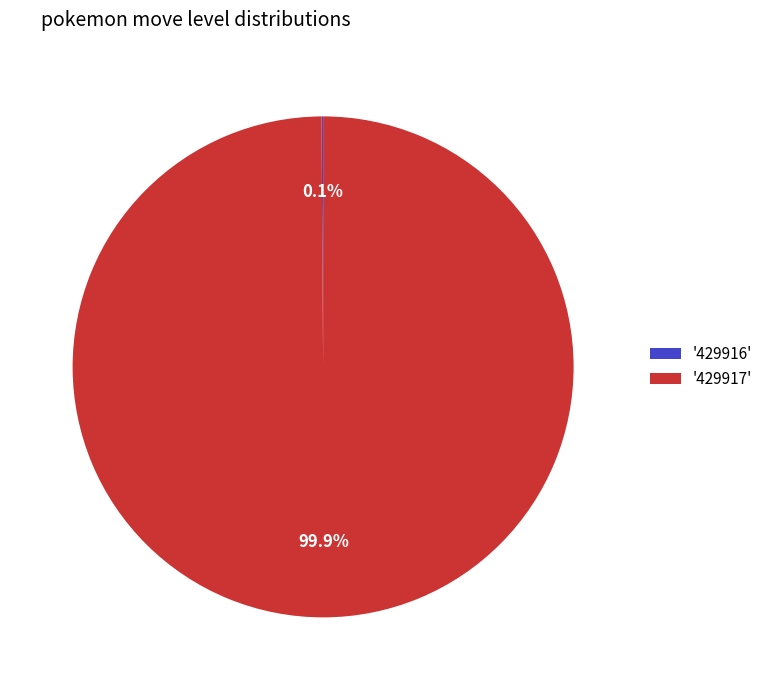

Which slice is the largest?

'429917'